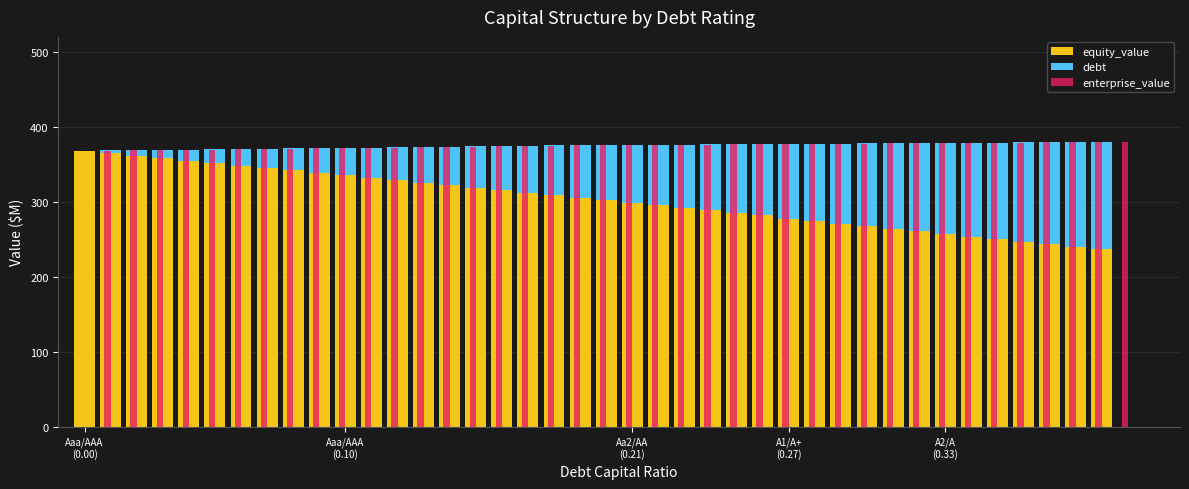

What are all the series names shown in the legend?

equity_value, debt, enterprise_value